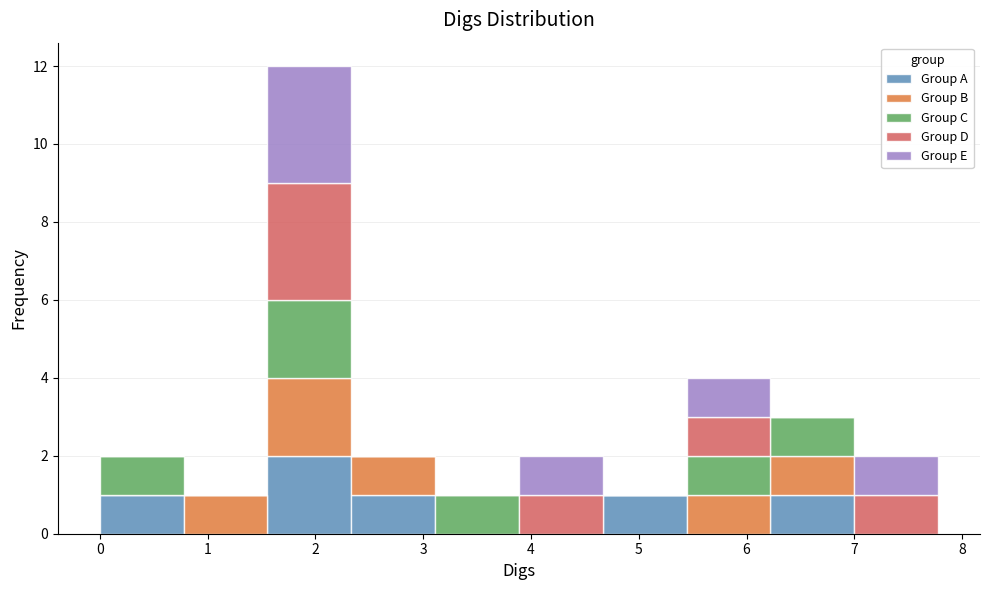

Reading left to right, list every stacked bar in this chart as the range it spans on the x-axis followed by its total height. Neither the bar edges nor the heights are printed on the chart, so give them approximately, as read against the axes.

0.0 to 0.8: 2
0.8 to 1.6: 1
1.6 to 2.3: 12
2.3 to 3.1: 2
3.1 to 3.9: 1
3.9 to 4.7: 2
4.7 to 5.4: 1
5.4 to 6.2: 4
6.2 to 7.0: 3
7.0 to 7.8: 2